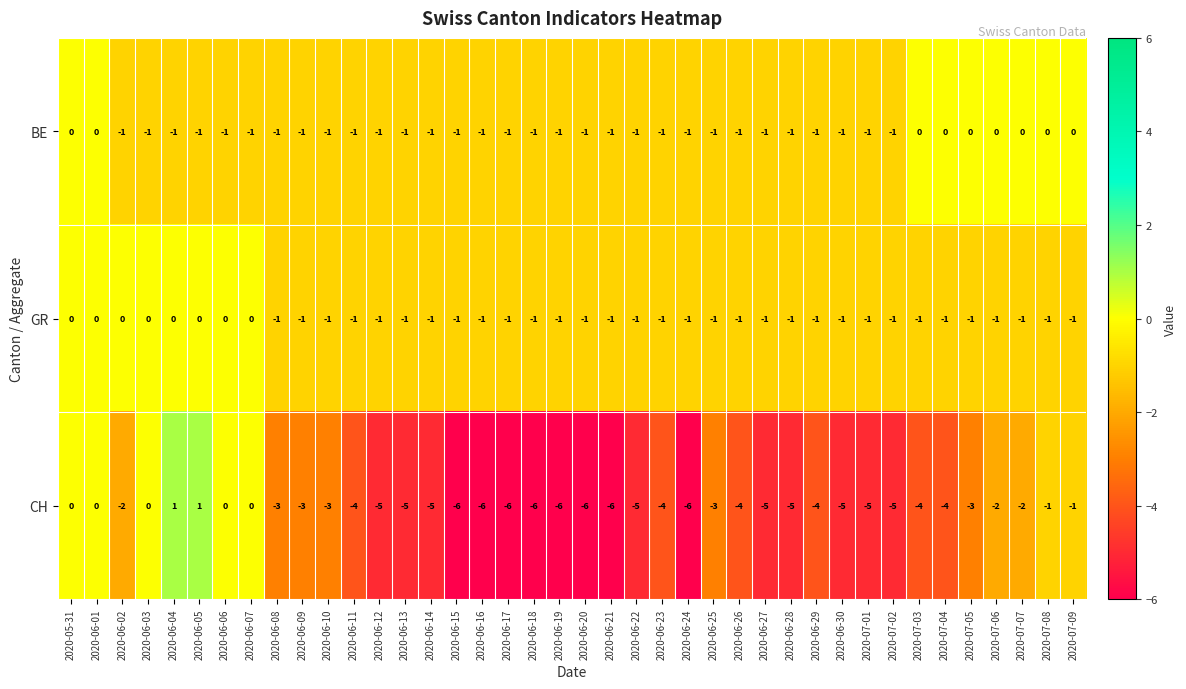

Rank the series at 2020-07-05 from lowest to highest value.

CH, GR, BE